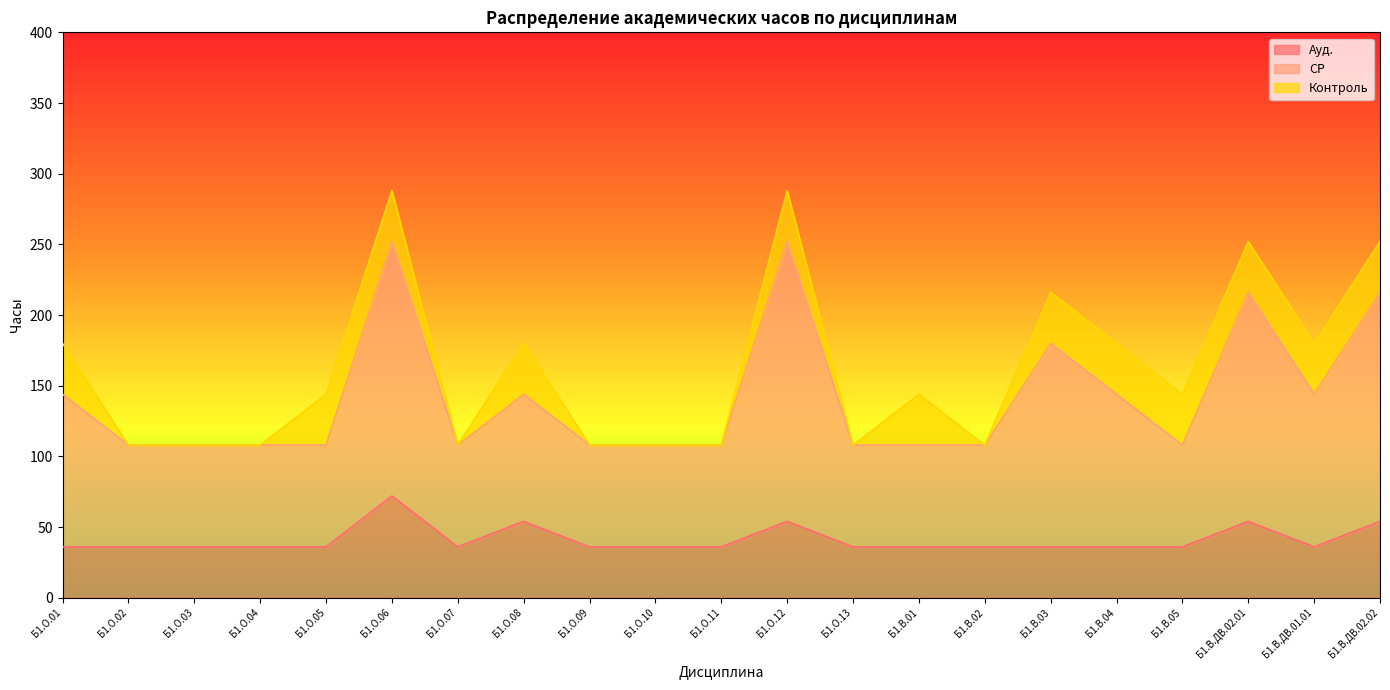

What is the total value across all series at Б1.О.09?

108